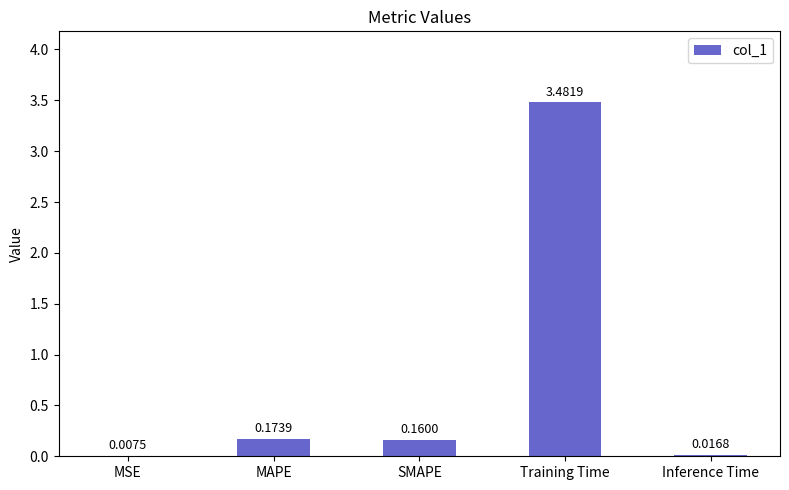

Which label corresponds to the largest value in the chart?

Training Time